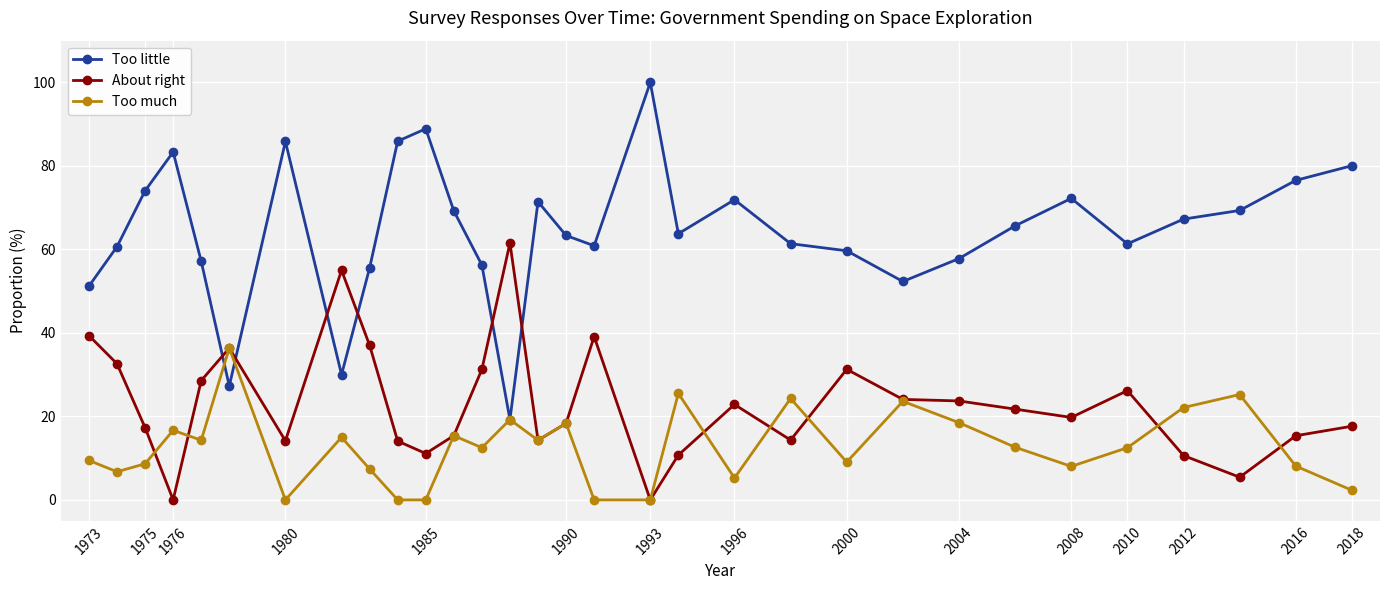

True or false: Too little and About right intersect in this chart.

True